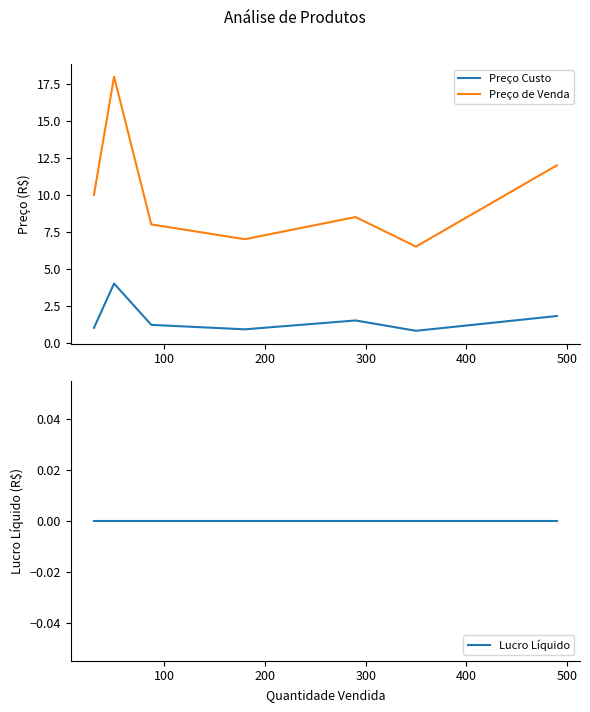

What is the highest value of the Preço Custo series?

4.0